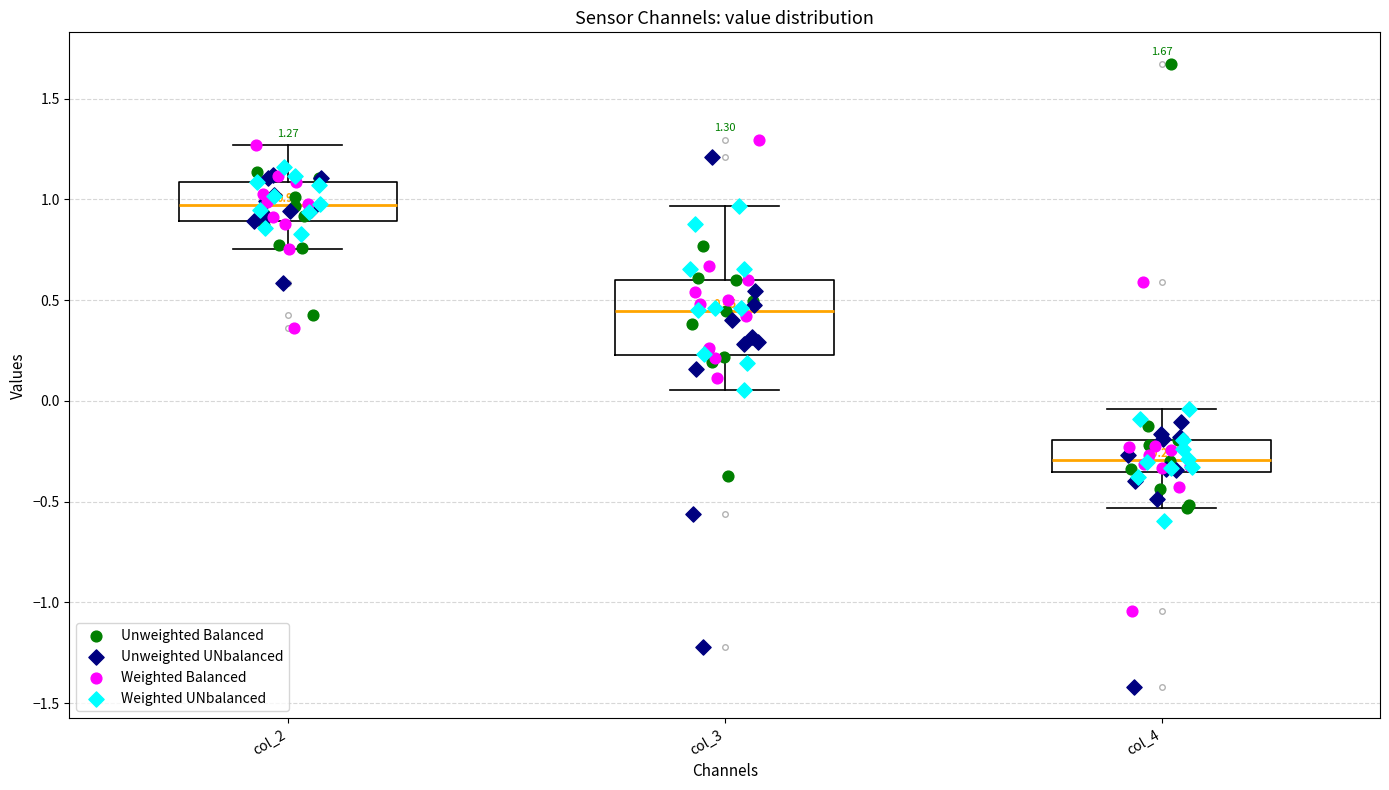

Which box's median line is the highest?

col_2